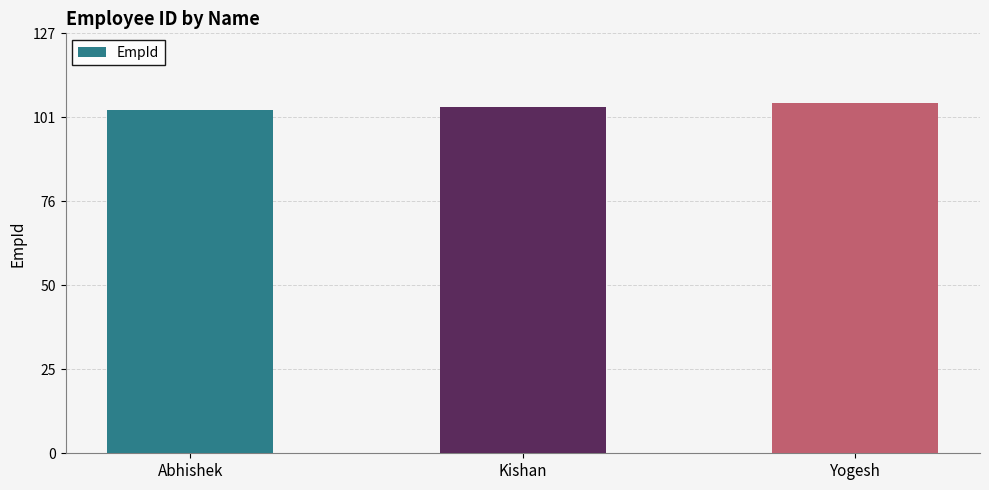

How many data points does each series have?

3